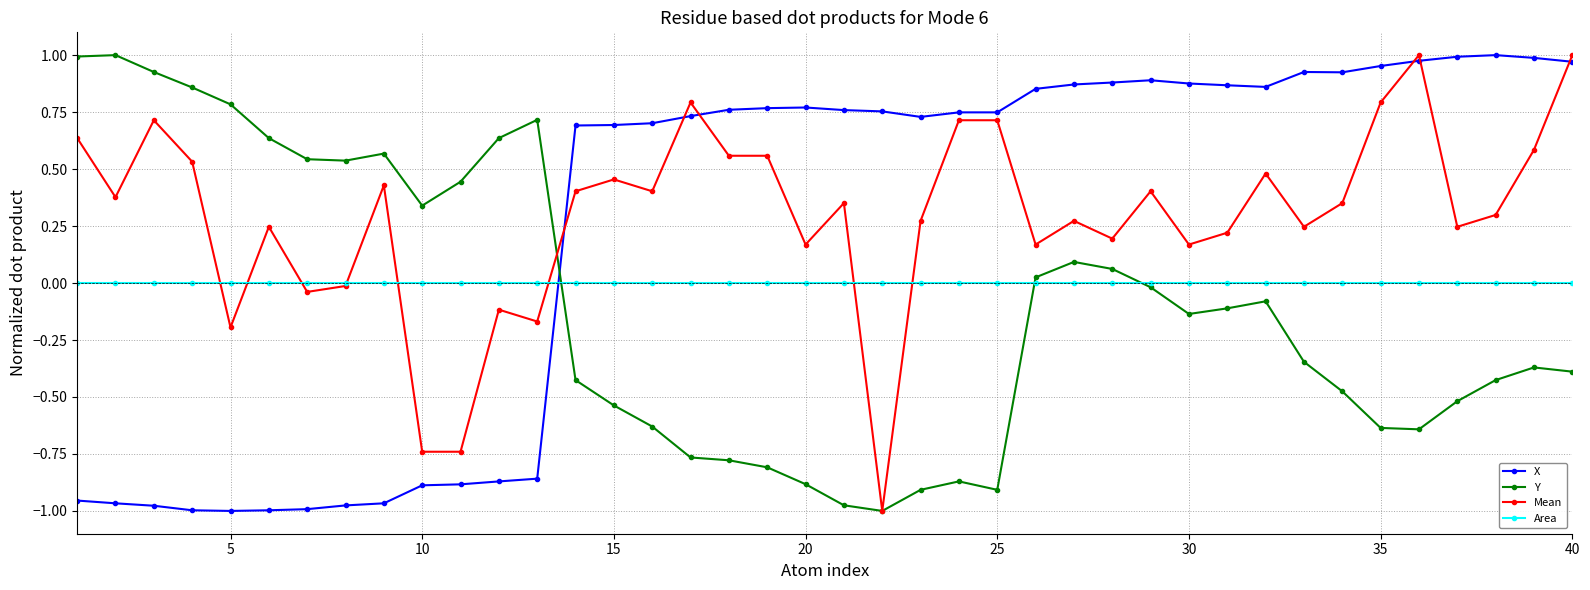

What are all the series names shown in the legend?

X, Y, Mean, Area